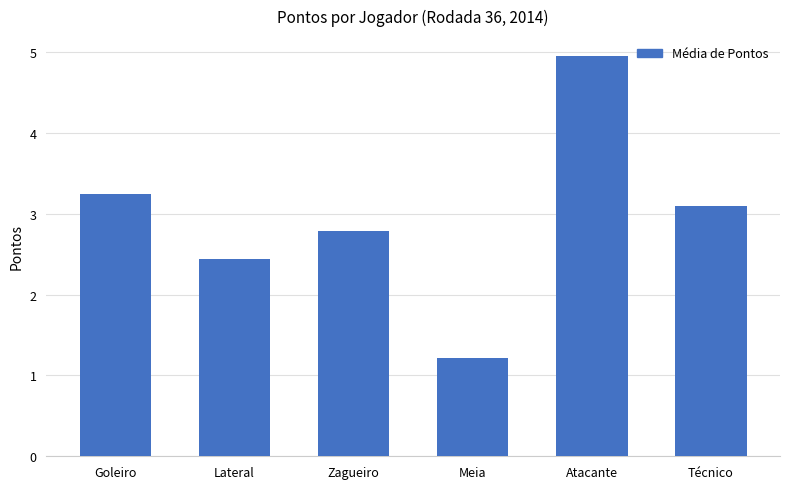

How many series are shown in this chart?

1